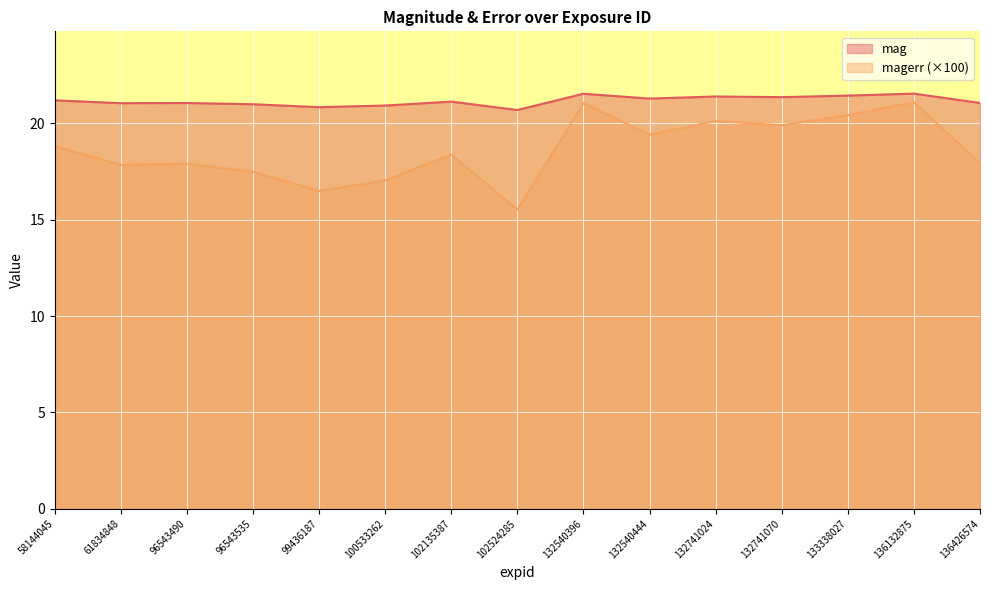

Which label corresponds to the smallest value in the chart?

102524285